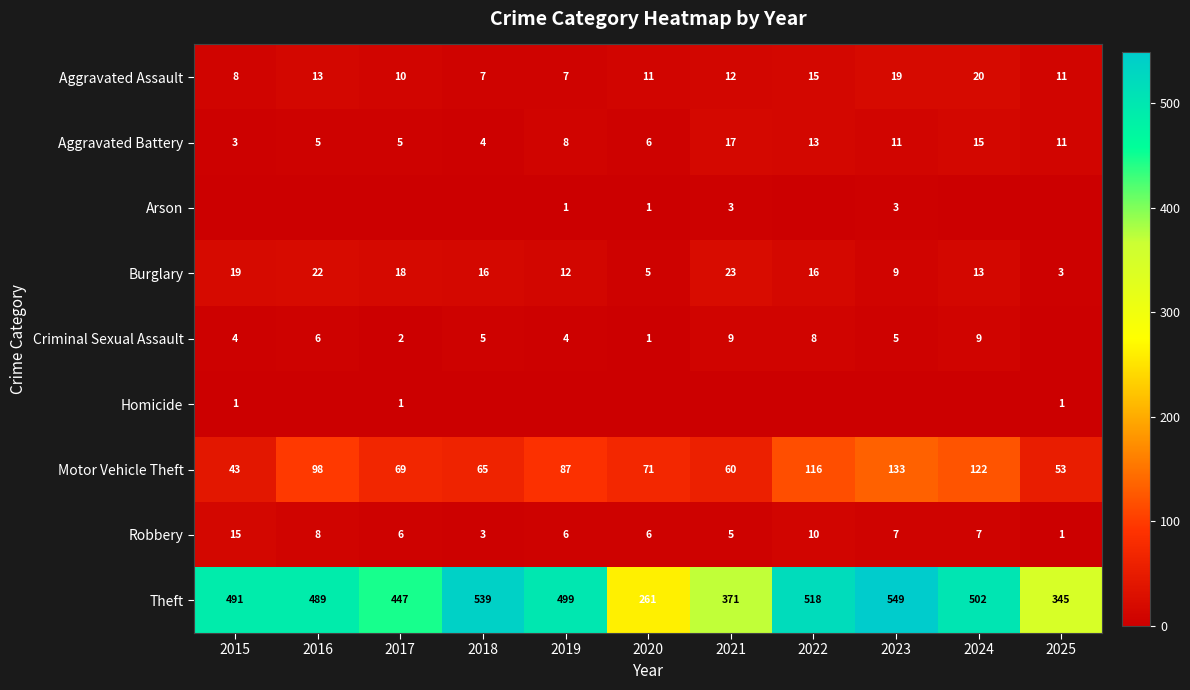

The Motor Vehicle Theft series shows 105 at 2020. True or false?

False